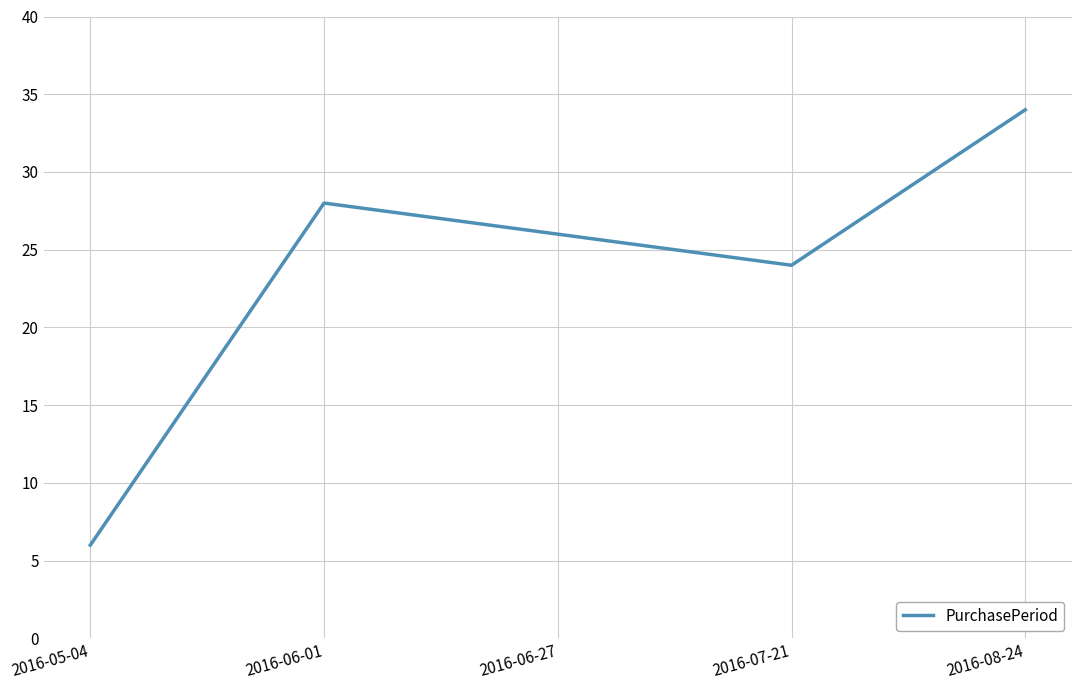

True or false: the data shows 18 at 2016-06-01.

False